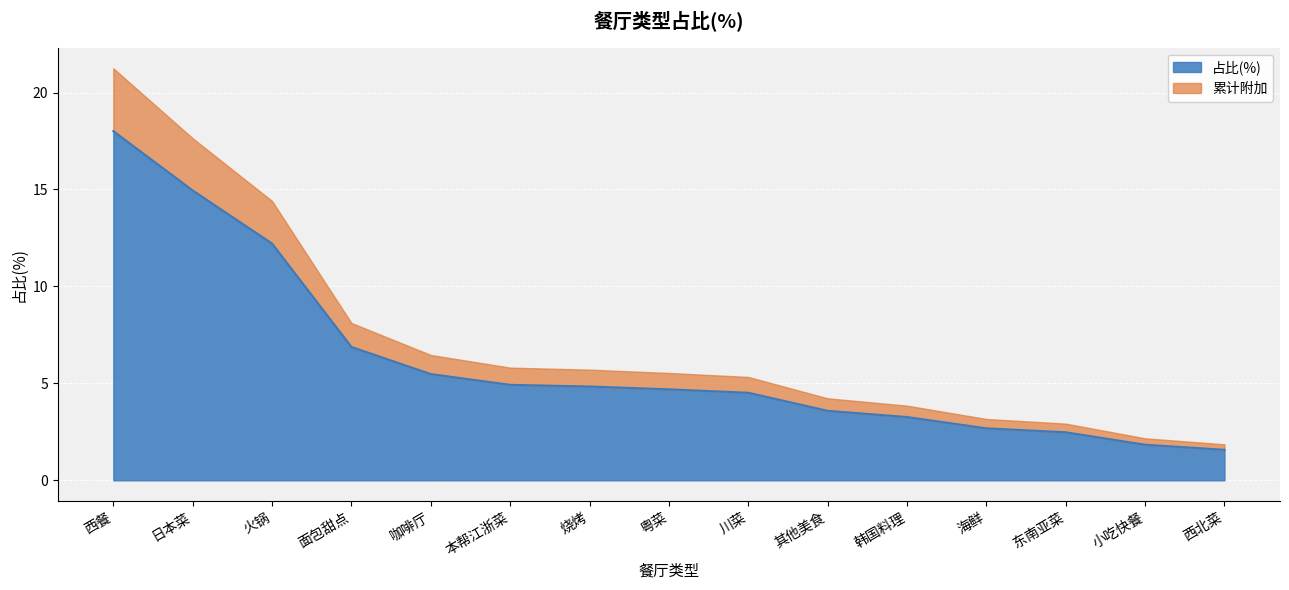

What is the smallest value displayed?

1.6